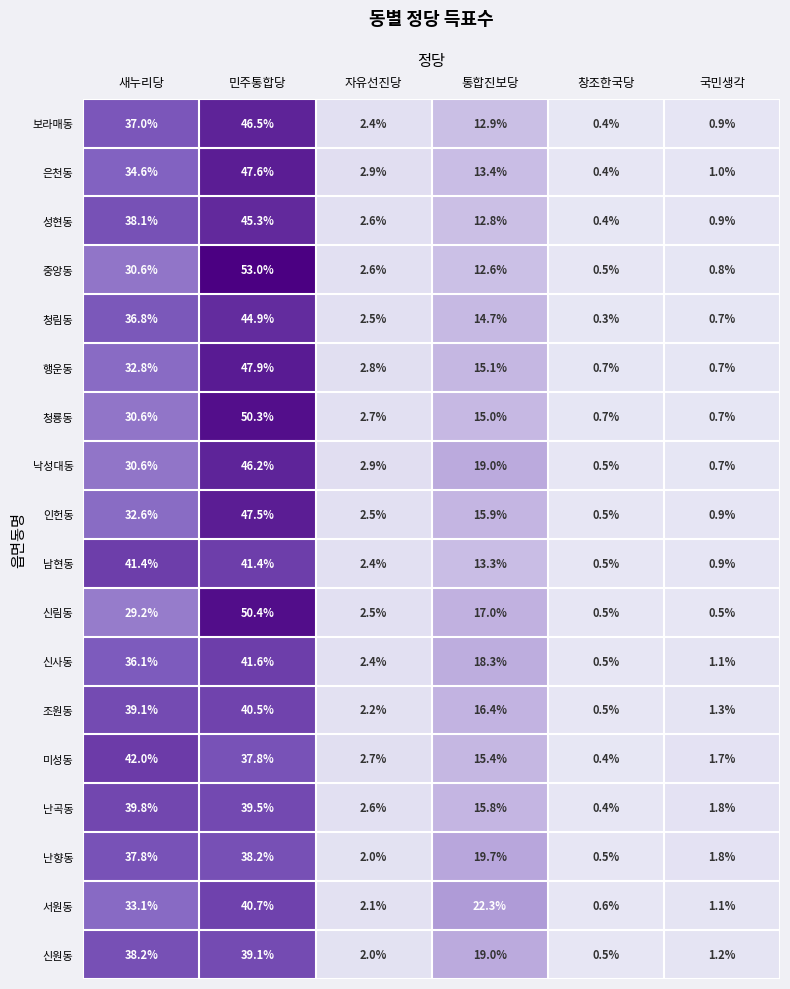

What is the total value across all series at 창조한국당?

8.8